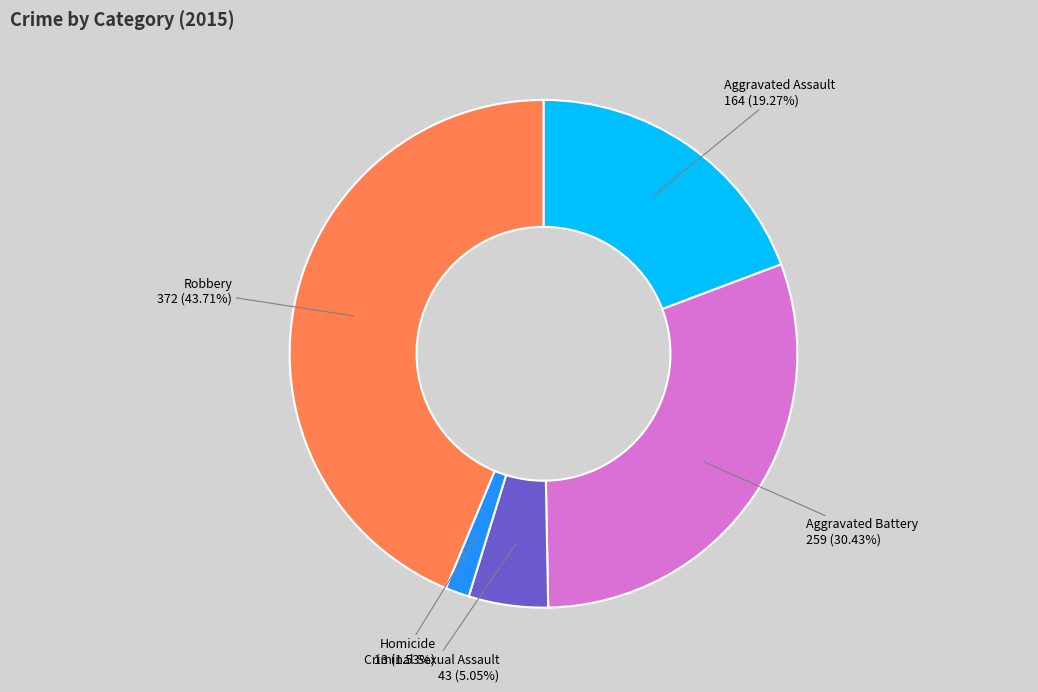

Combined, what portion of the pie is Aggravated Battery and Robbery?

74.1%